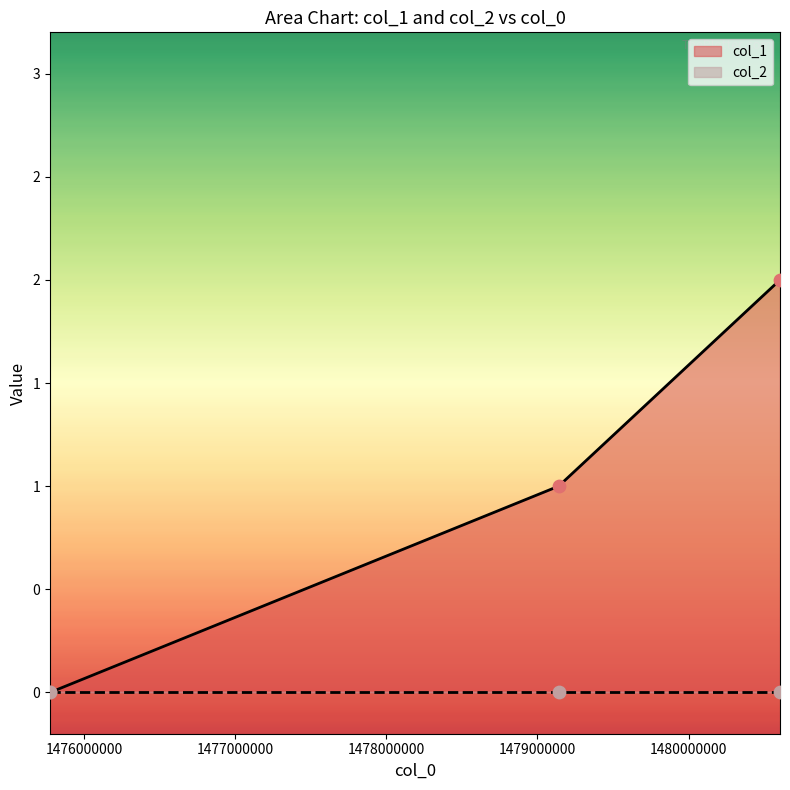

What is the change in value from 1475773566 to 1479140069?

+1